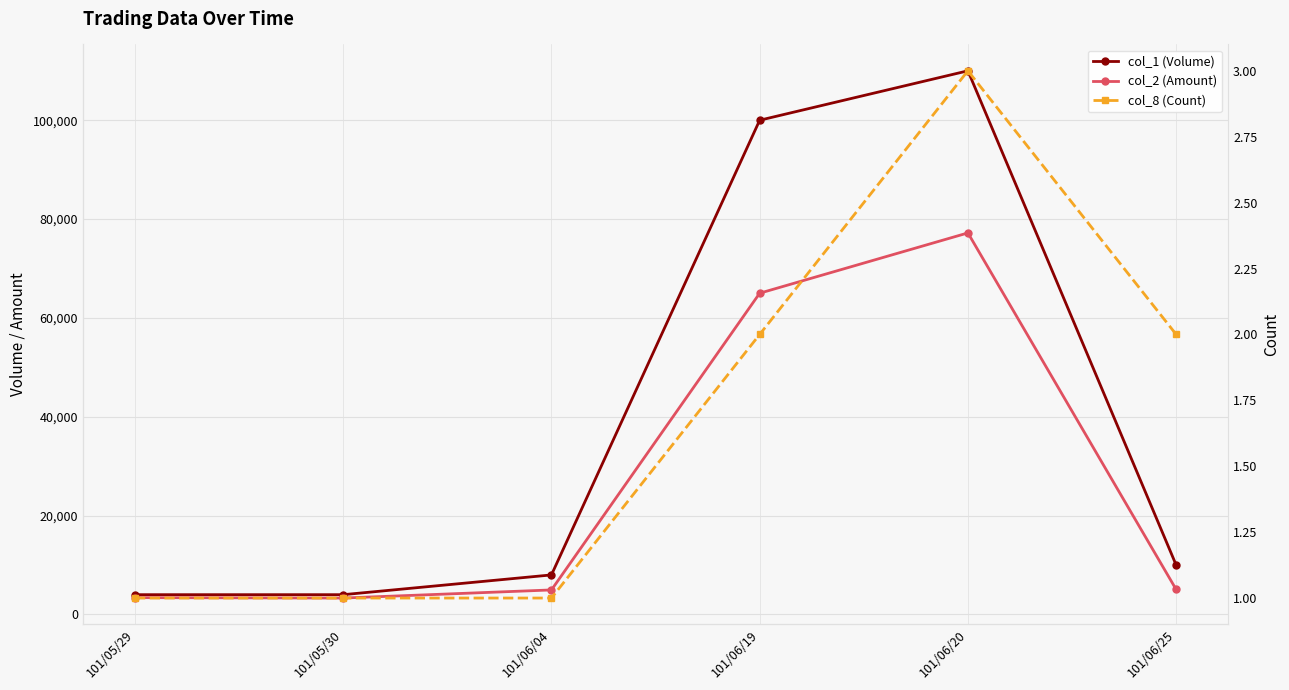

What is the maximum value shown in the chart?

110000